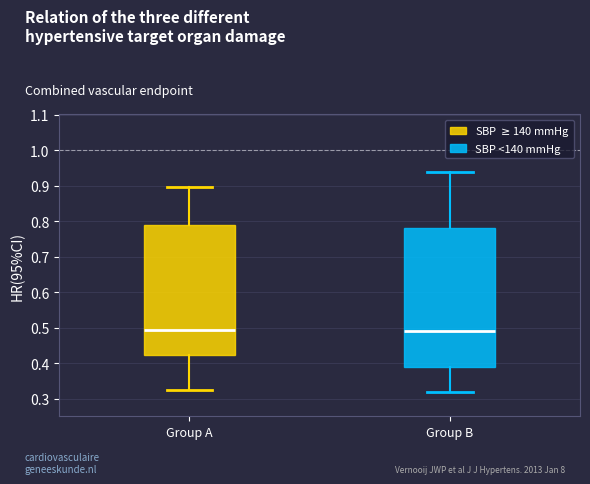

Where does the upper whisker of the box for Group B end on the y-axis? The values are not printed on the chart, so give them approximately, as read against the axis.

0.94